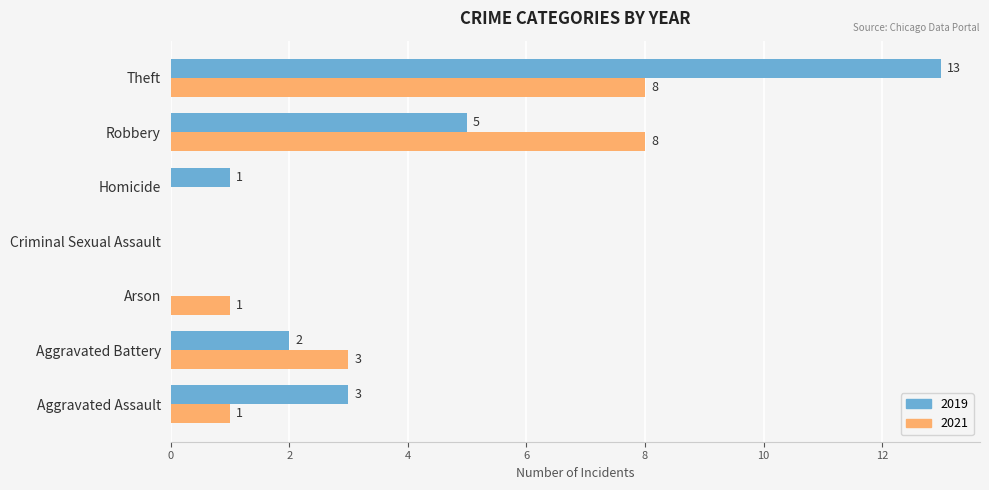

True or false: 2021 has a value of 0 at Homicide.

True